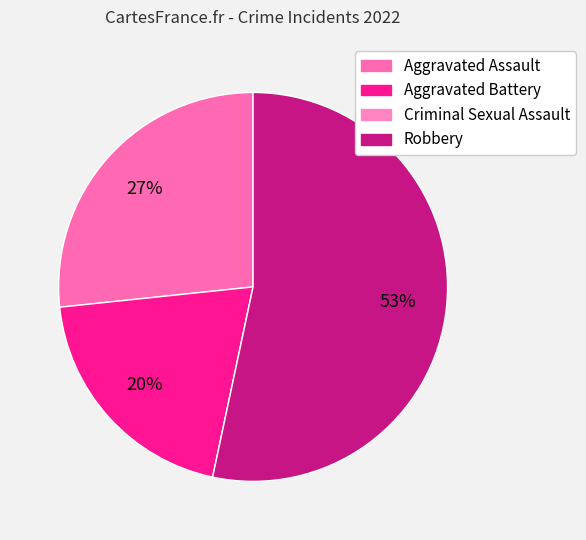

The Criminal Sexual Assault slice represents 0% of the pie. True or false?

True